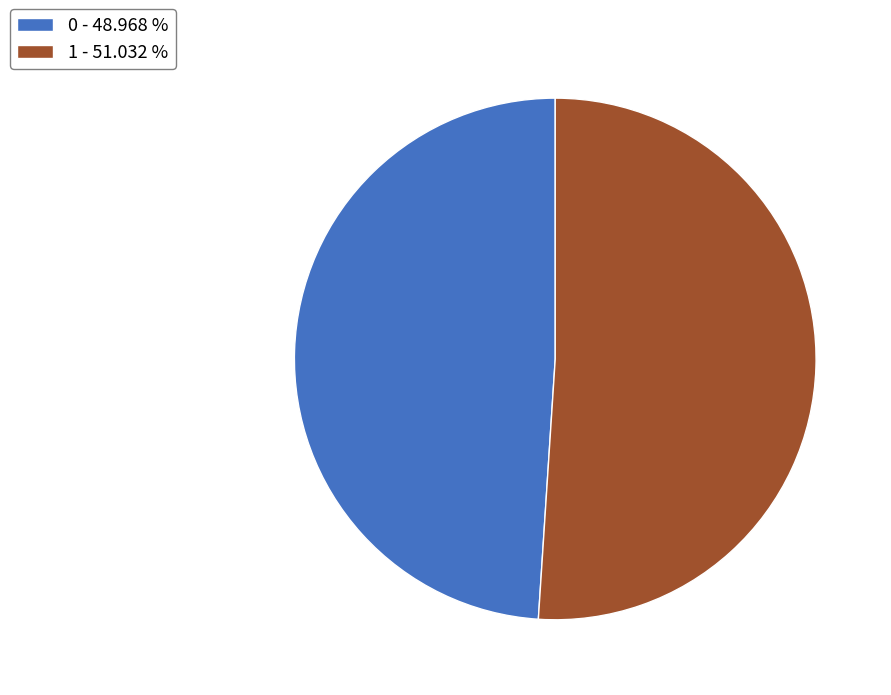

Do 1 - 51.032 % and 0 - 48.968 % together represent more than half of the pie?

Yes